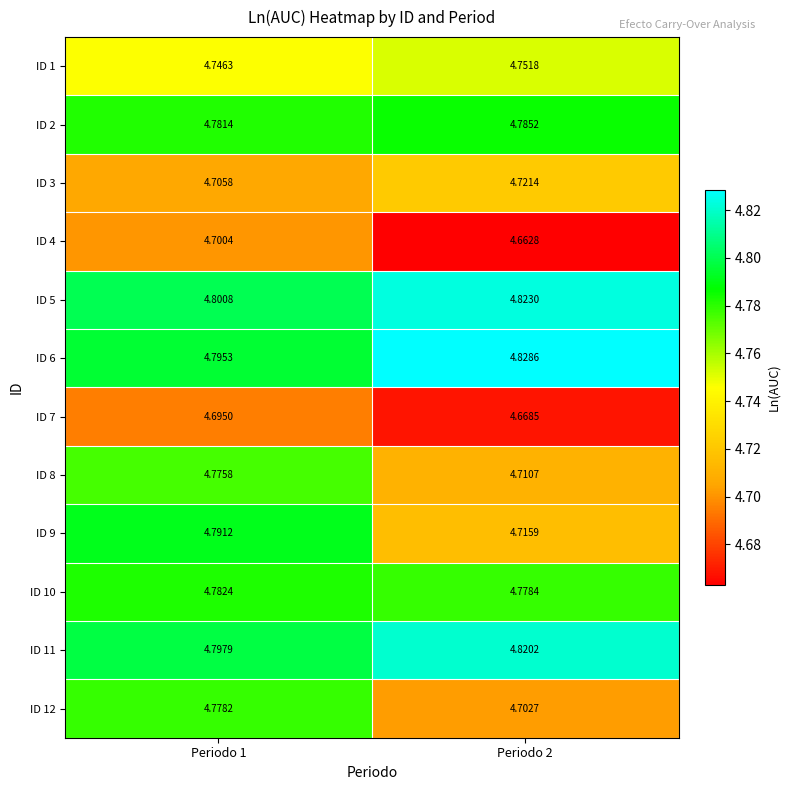

What is the spread (max minus min) of values at Periodo 1?

0.1